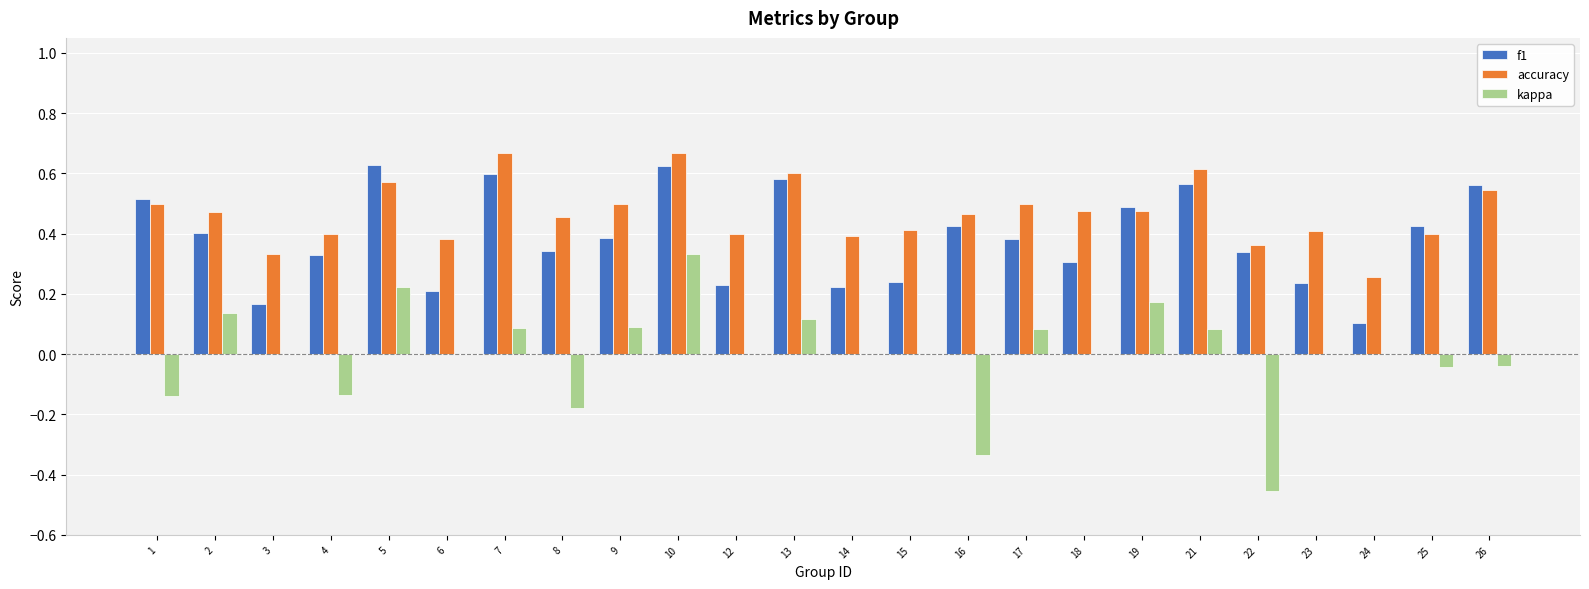

Which category has the highest value in the kappa series?

10